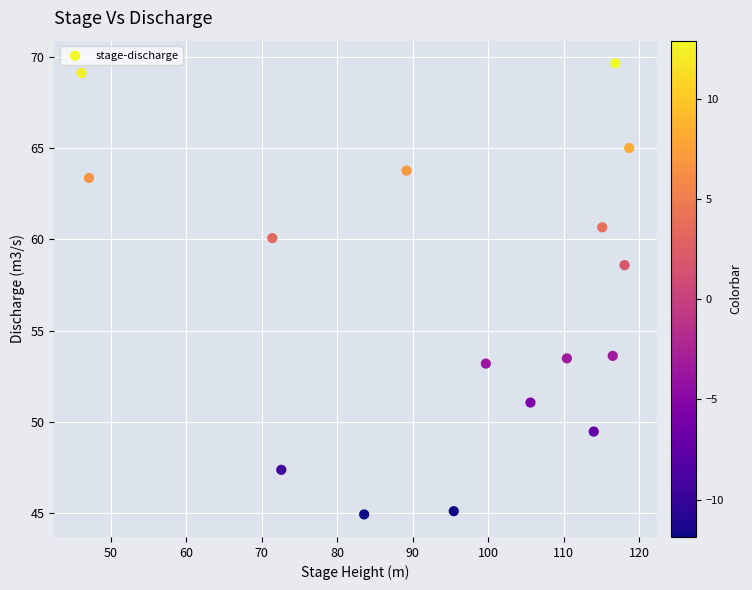

What is the range of Y values (max minus min)?

24.7